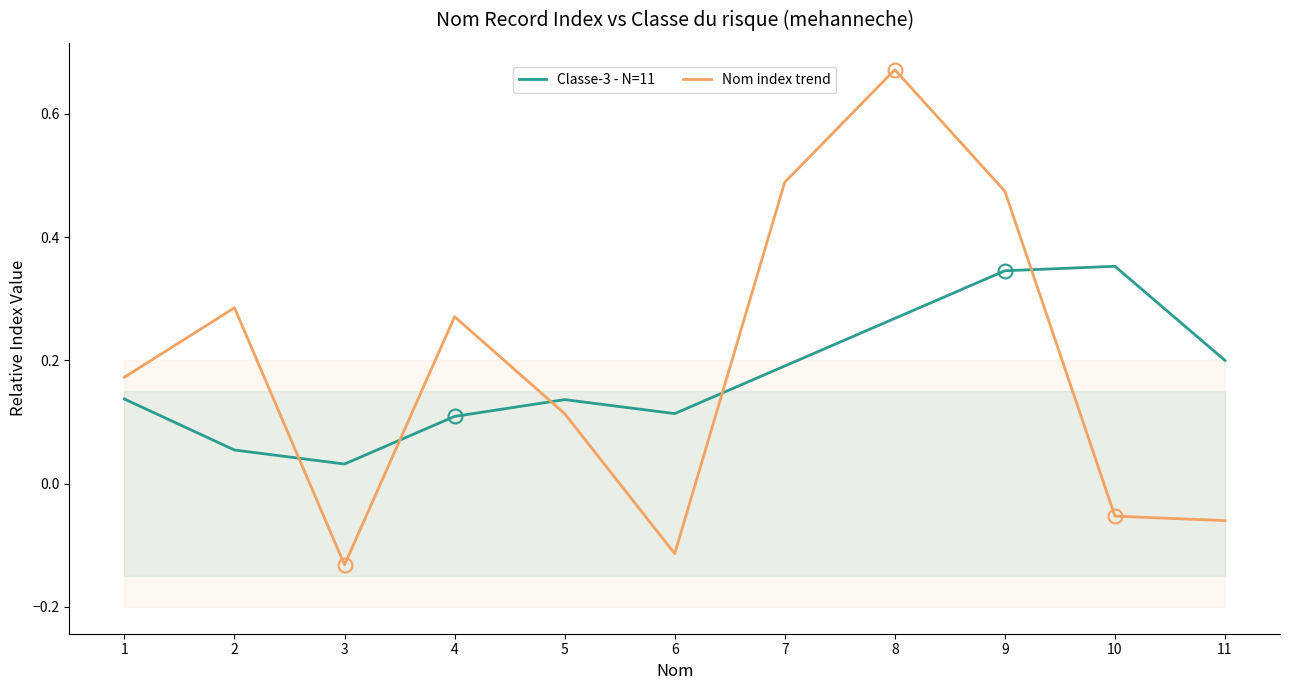

What value does the Classe-3 - N=11 series have at 4?

0.1